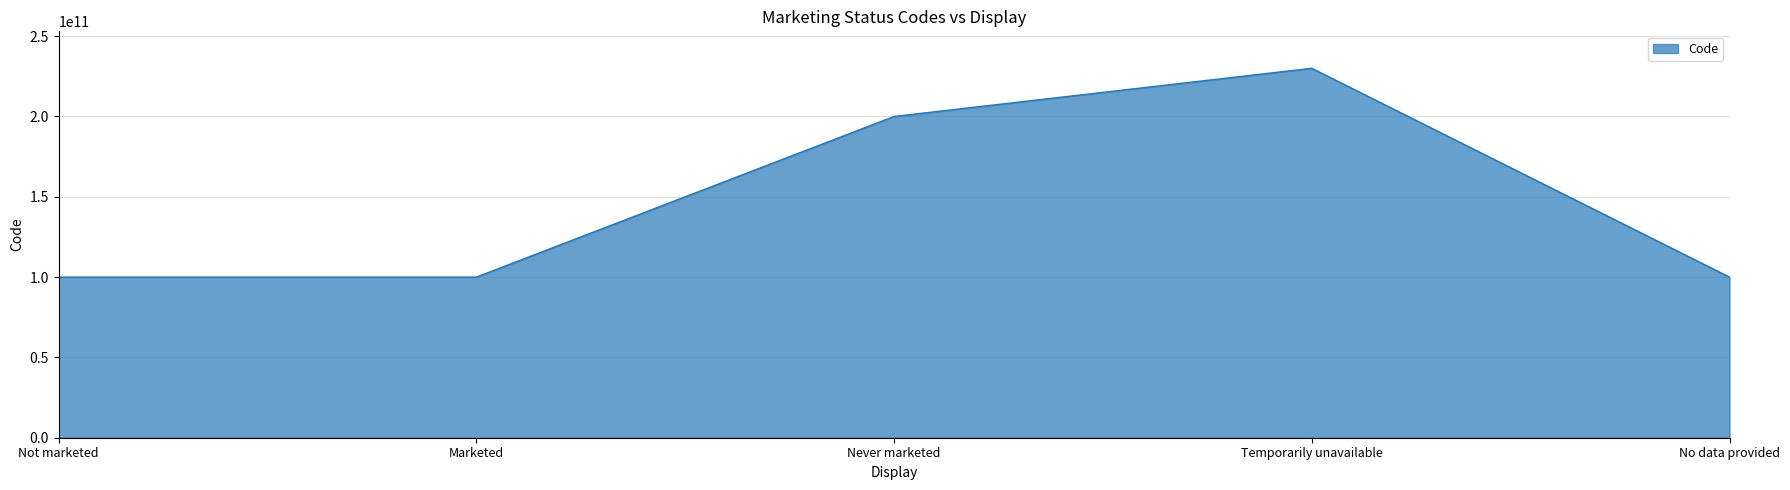

What is the maximum value shown in the chart?

230000000000